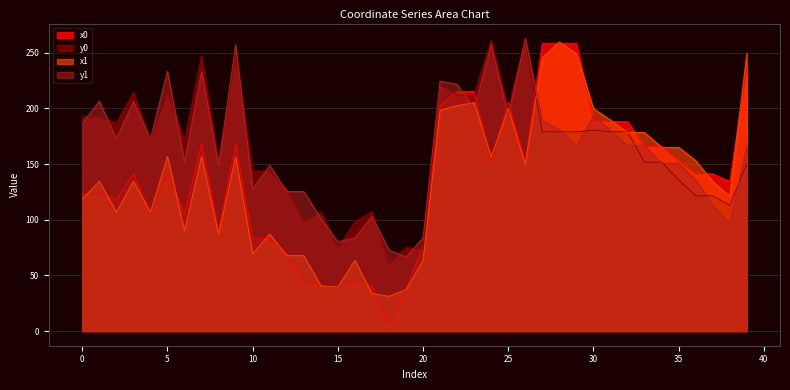

True or false: x1 has more than 2 points higher than both neighbors.

True